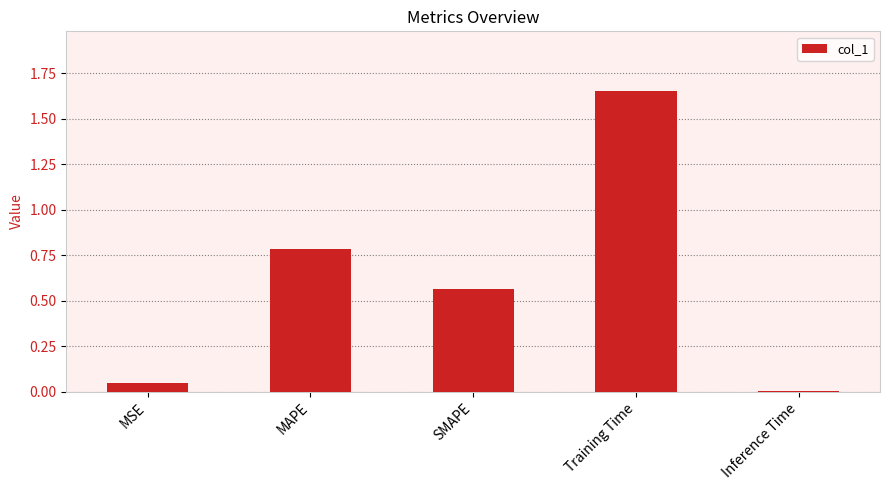

Which has a higher value, MSE or Training Time?

Training Time